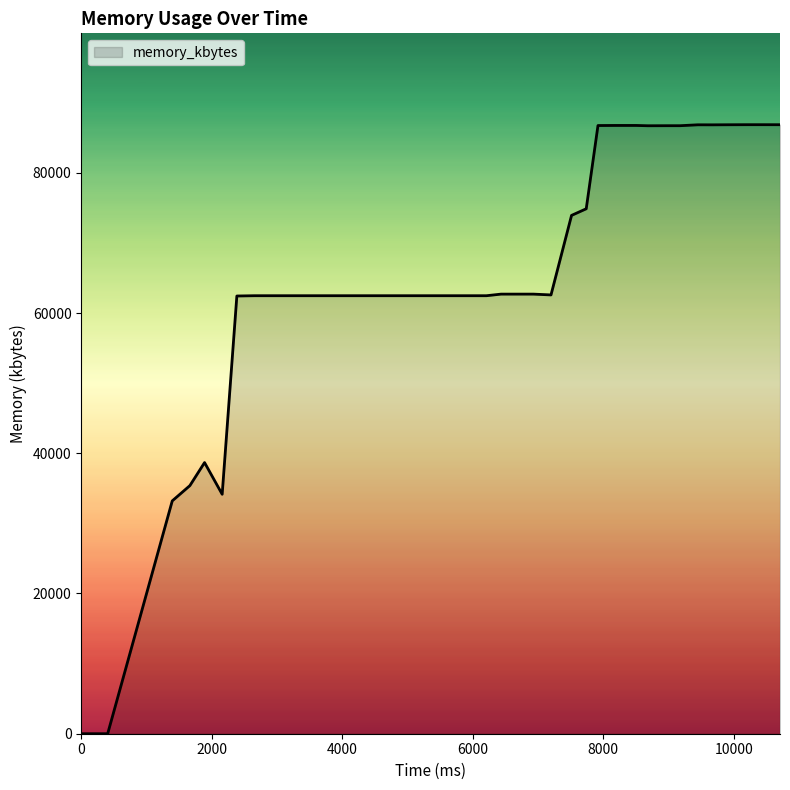

Is this an area chart (filled region under the line)?

Yes